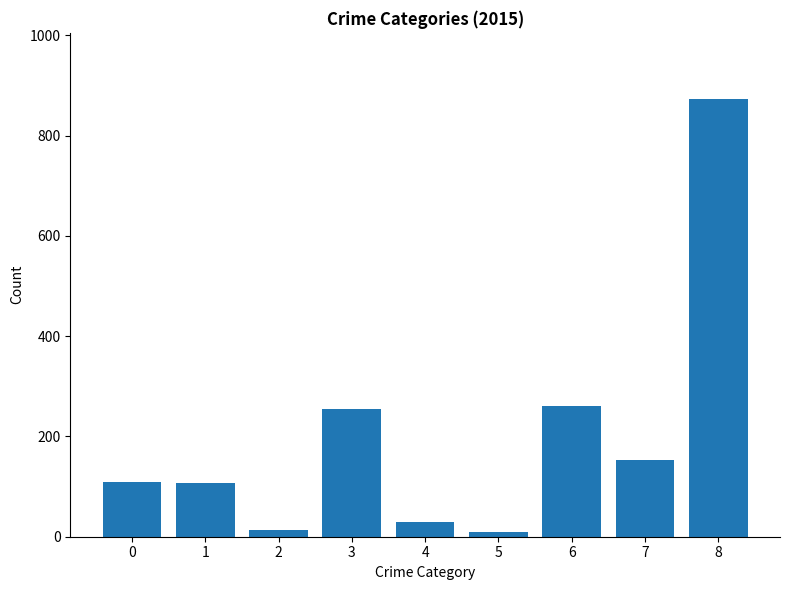

What is the change in value from 0 to 3?

+144